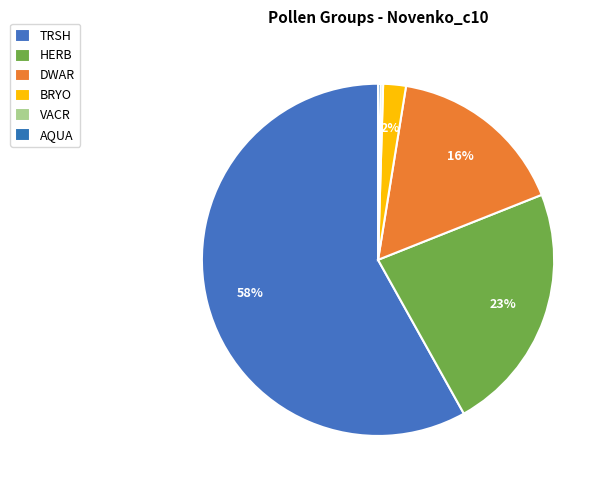

Is there any slice that represents more than half of the pie?

Yes